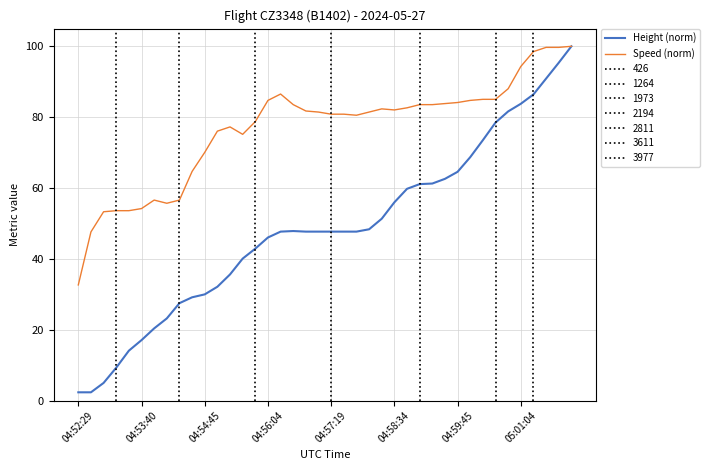

What is the sum of all Speed (norm) values?

3064.4